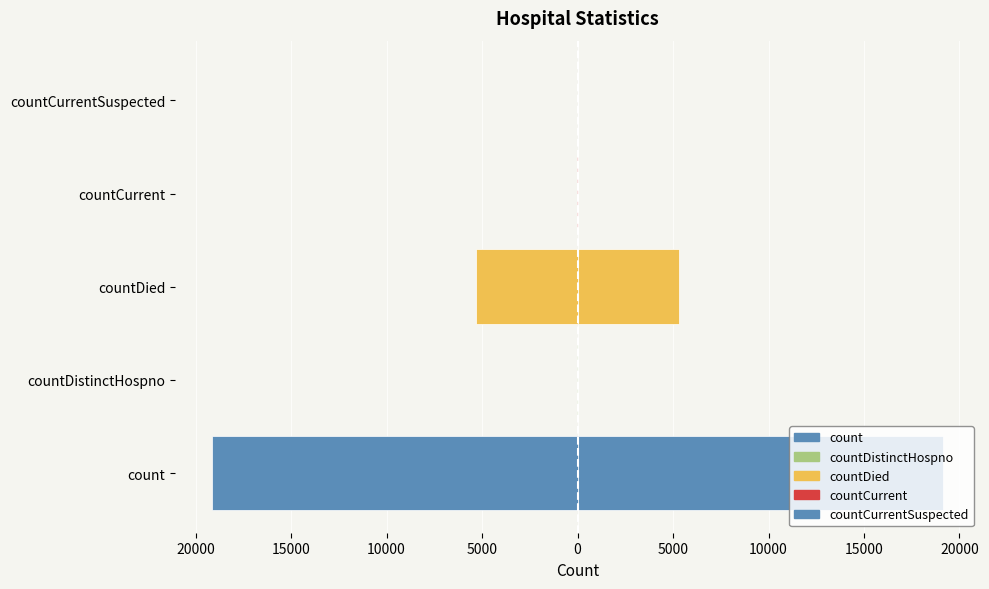

Where does the data first go above -37?

countDistinctHospno